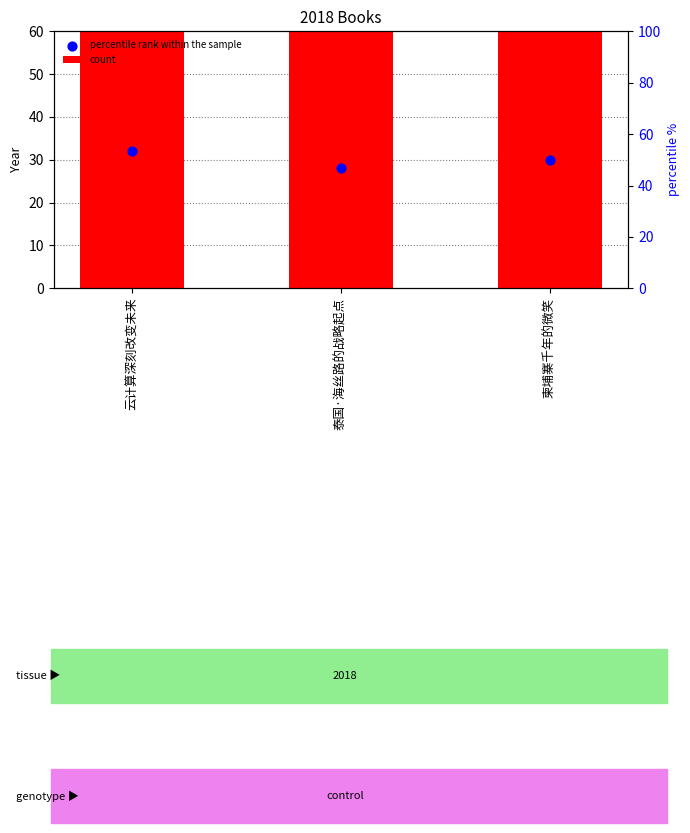

What are all the series names shown in the legend?

count, percentile rank within the sample